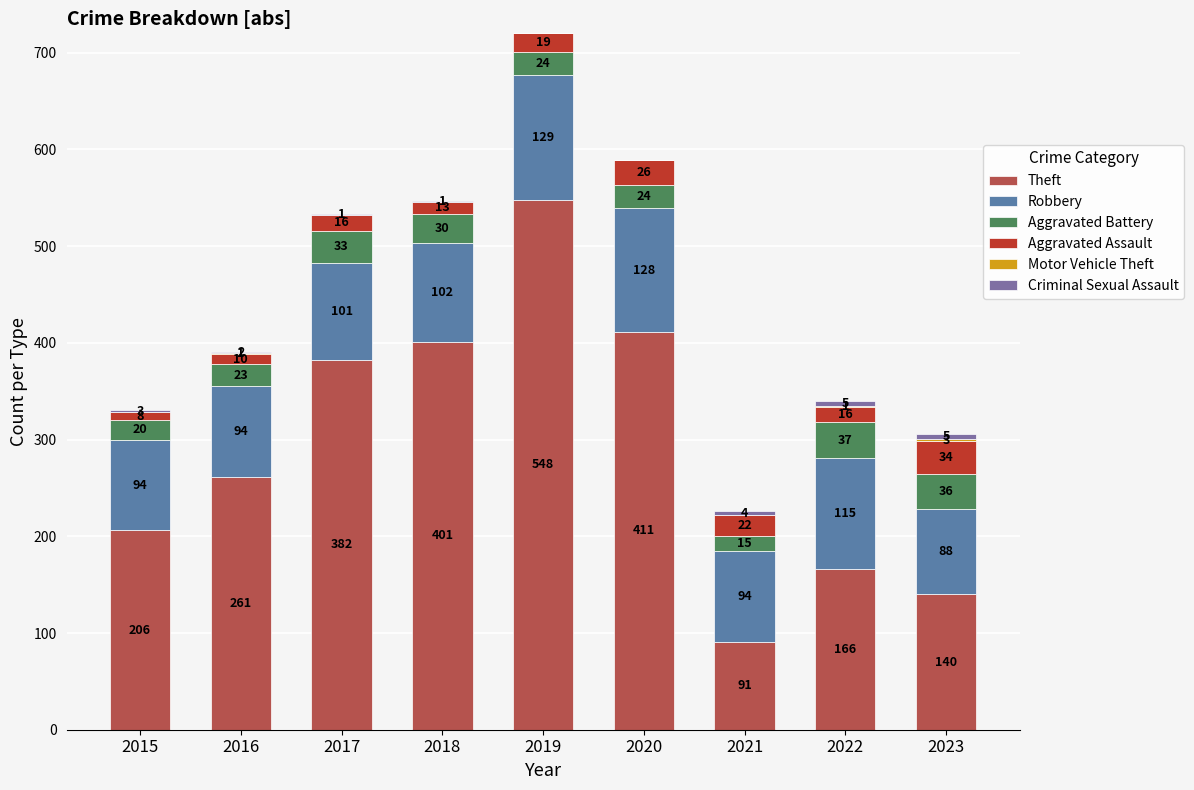

The Theft series shows 206 at 2015. True or false?

True